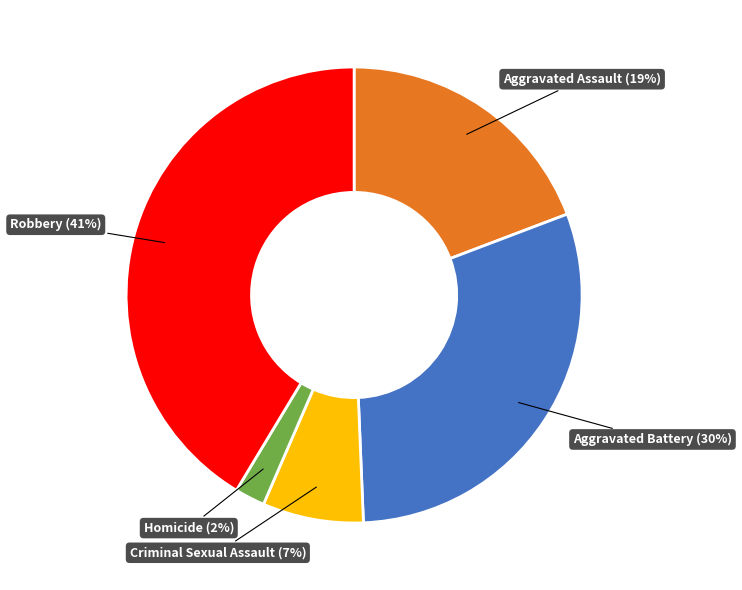

What is the largest slice in the pie chart?

Robbery